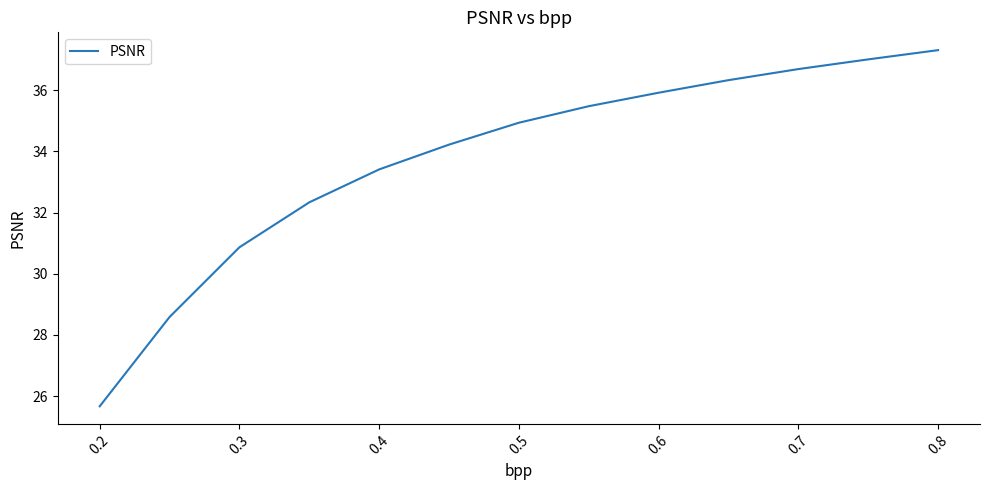

What is the difference between the maximum and minimum values?

11.6